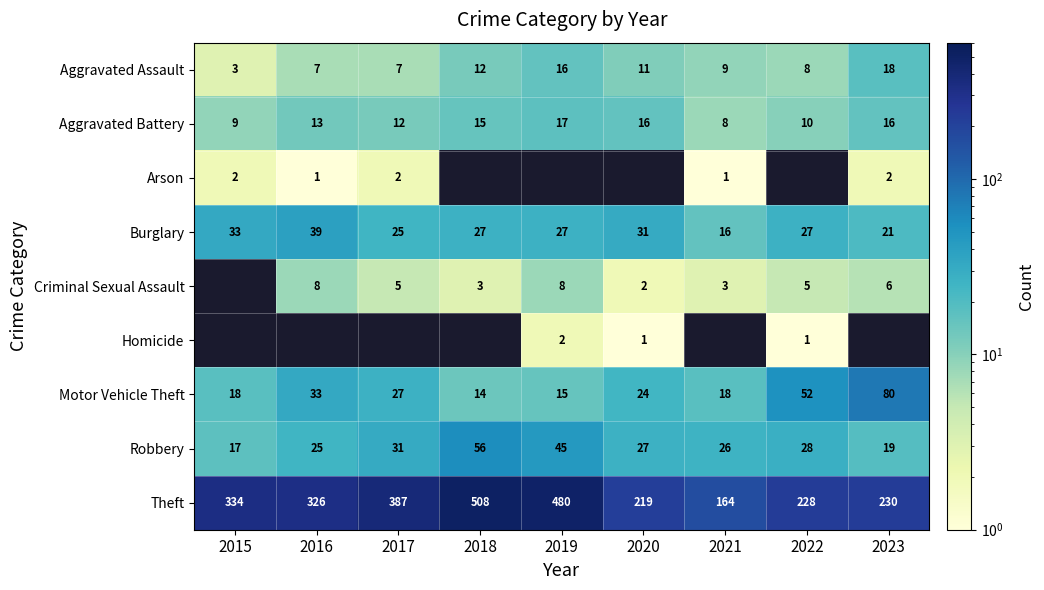

What is the highest value of the Robbery series?

56